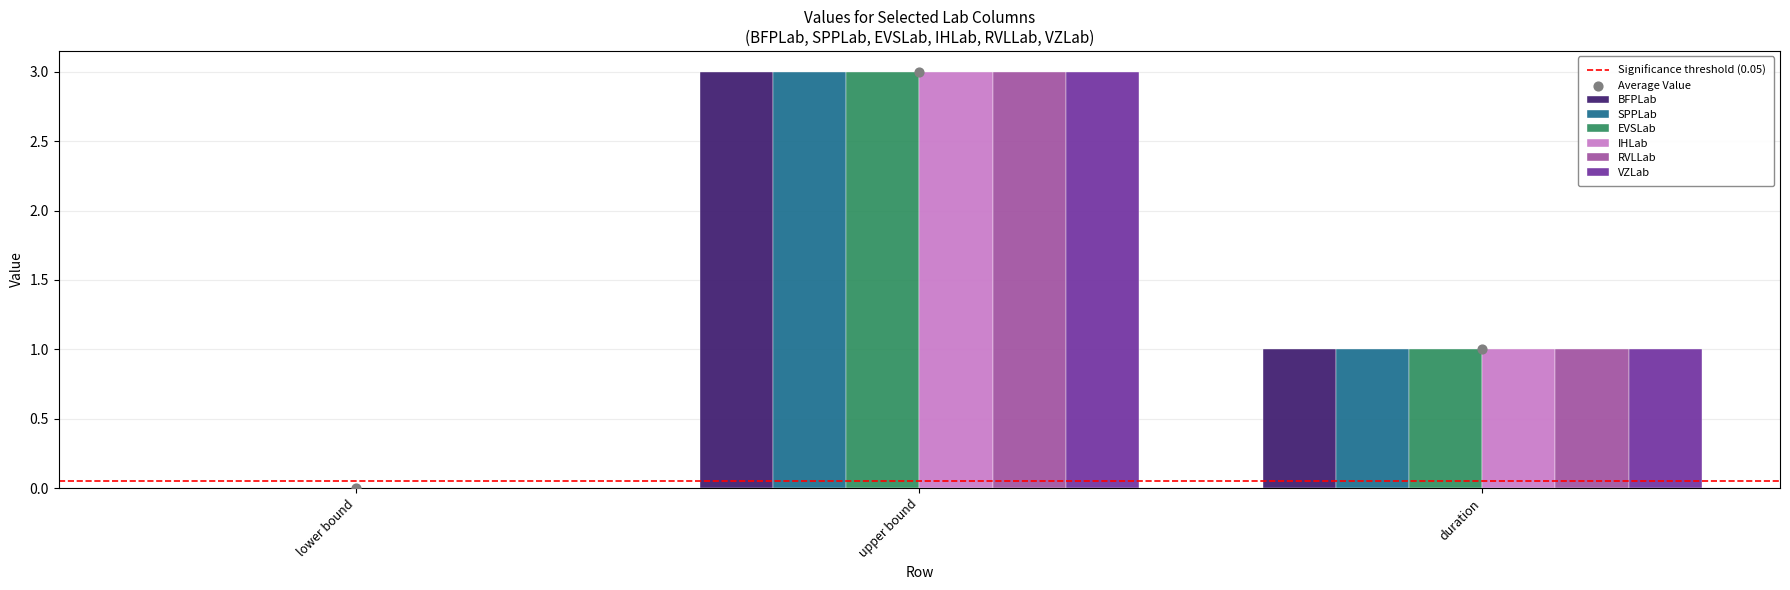

Which series has the largest total across all categories?

BFPLab